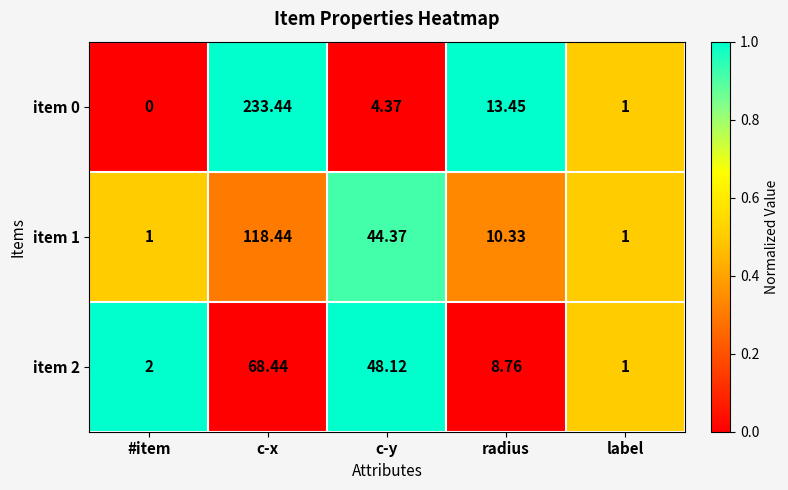

Where does the item 1 series first go above 10?

c-x